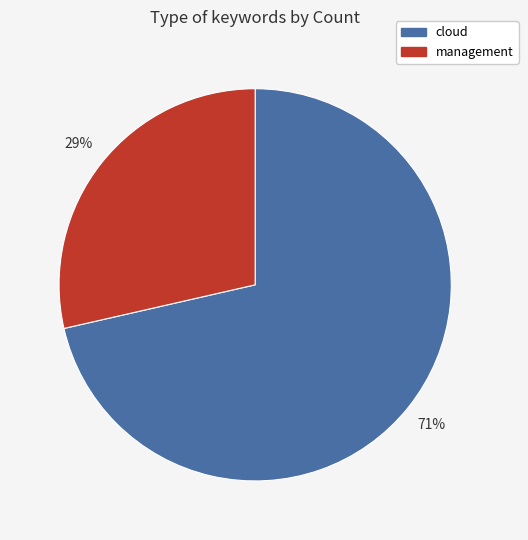

What is the ratio of the value at management to the value at cloud?

0.4